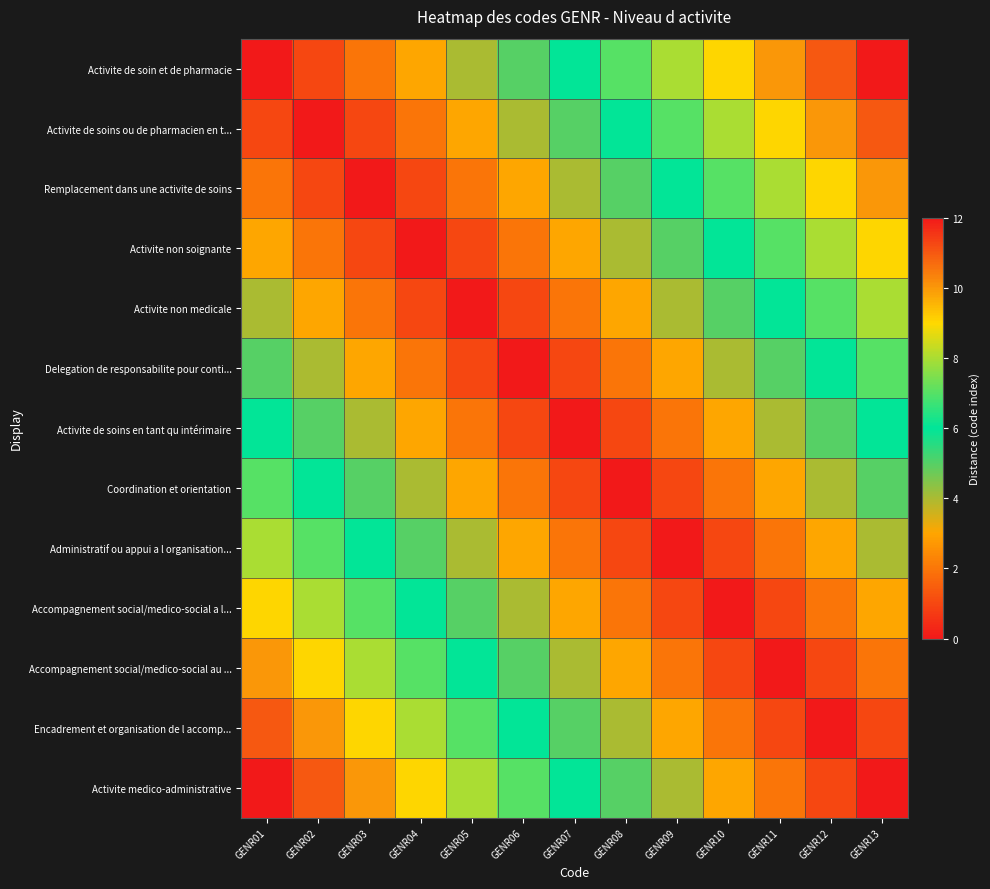

Which series changed the most between GENR01 and GENR07?

Activite de soin et de pharmacie